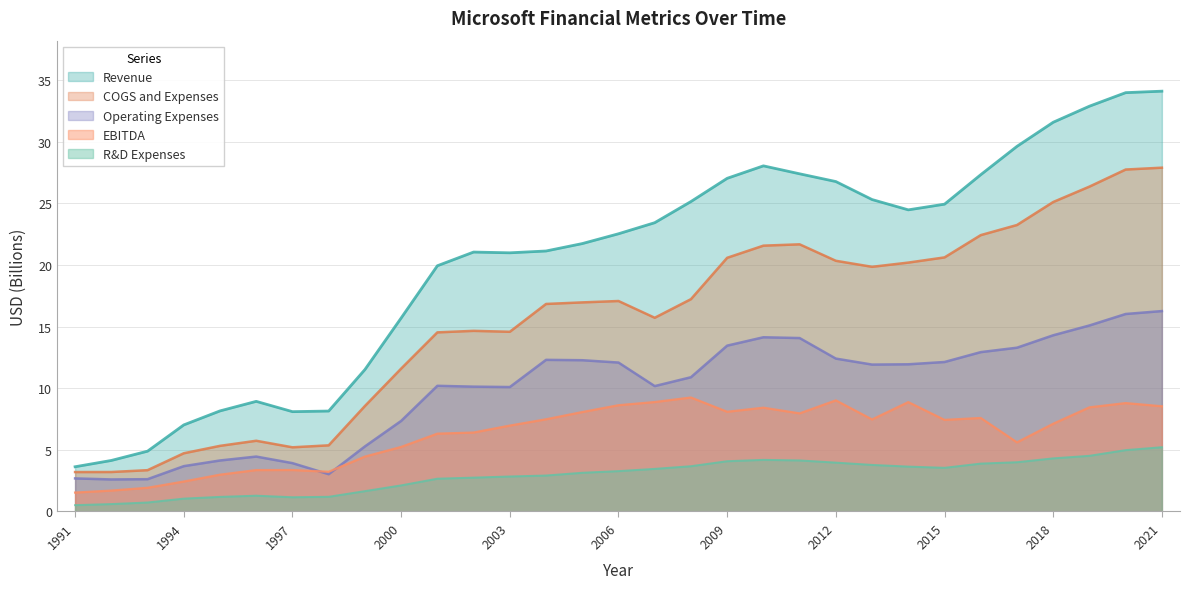

What value does the Revenue series have at 1991?

3.6